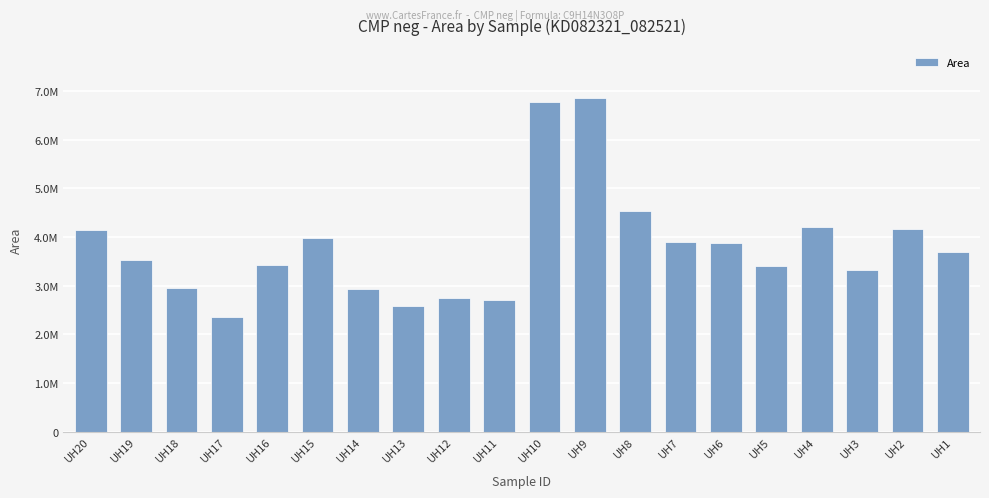

What is the smallest value displayed?

2365988